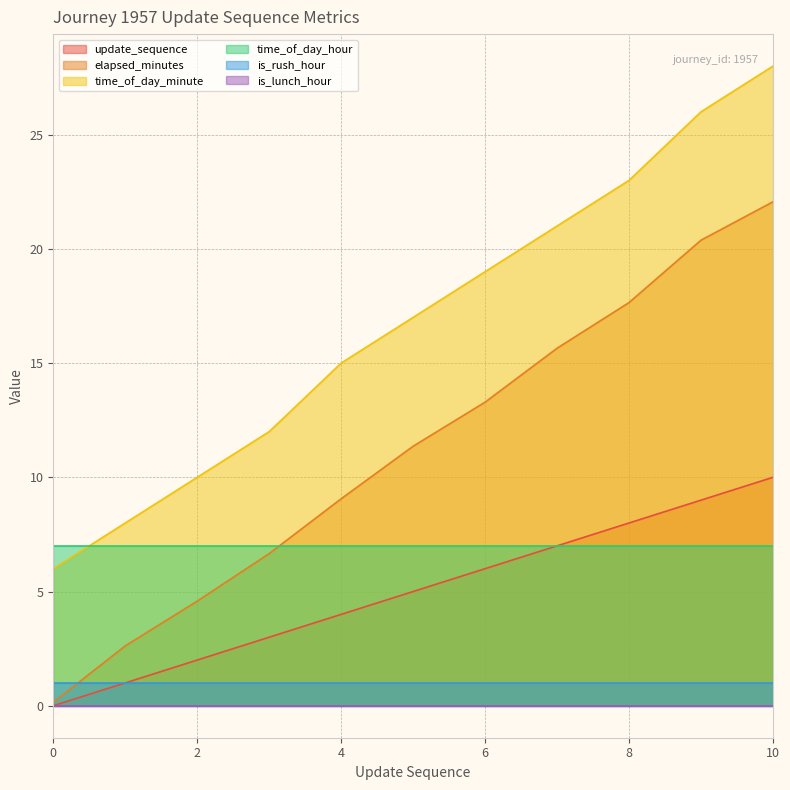

Which series has the largest total across all categories?

time_of_day_minute